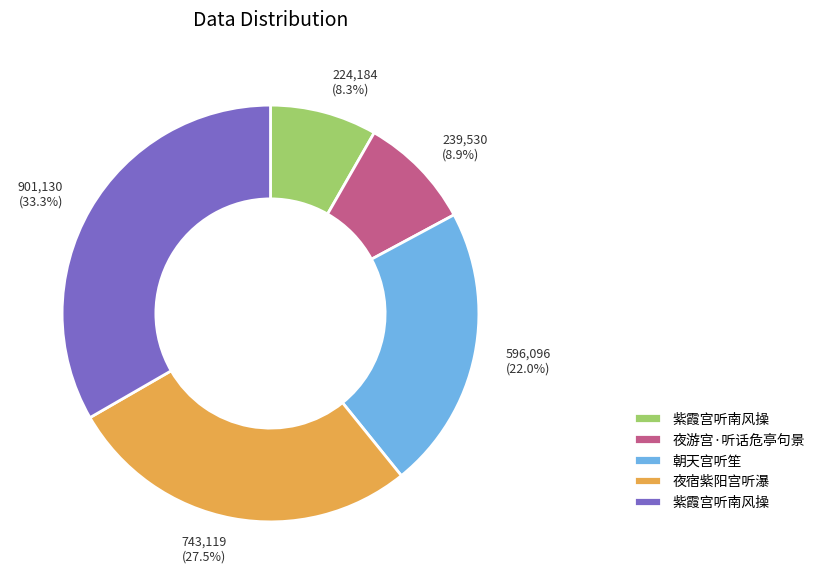

Does any single category account for the majority?

No